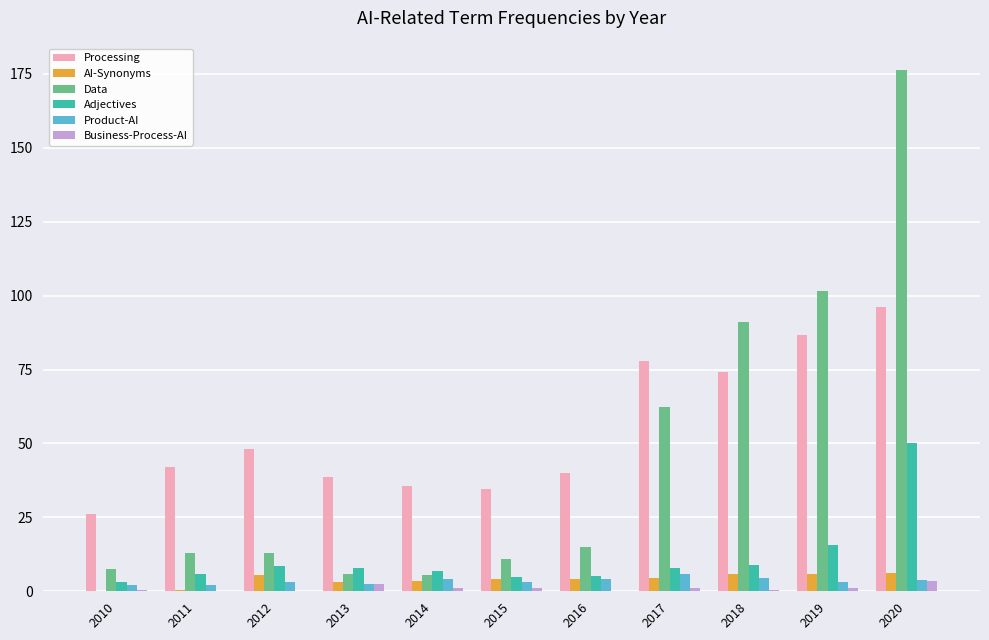

At which category is the sum across all series the highest?

2020